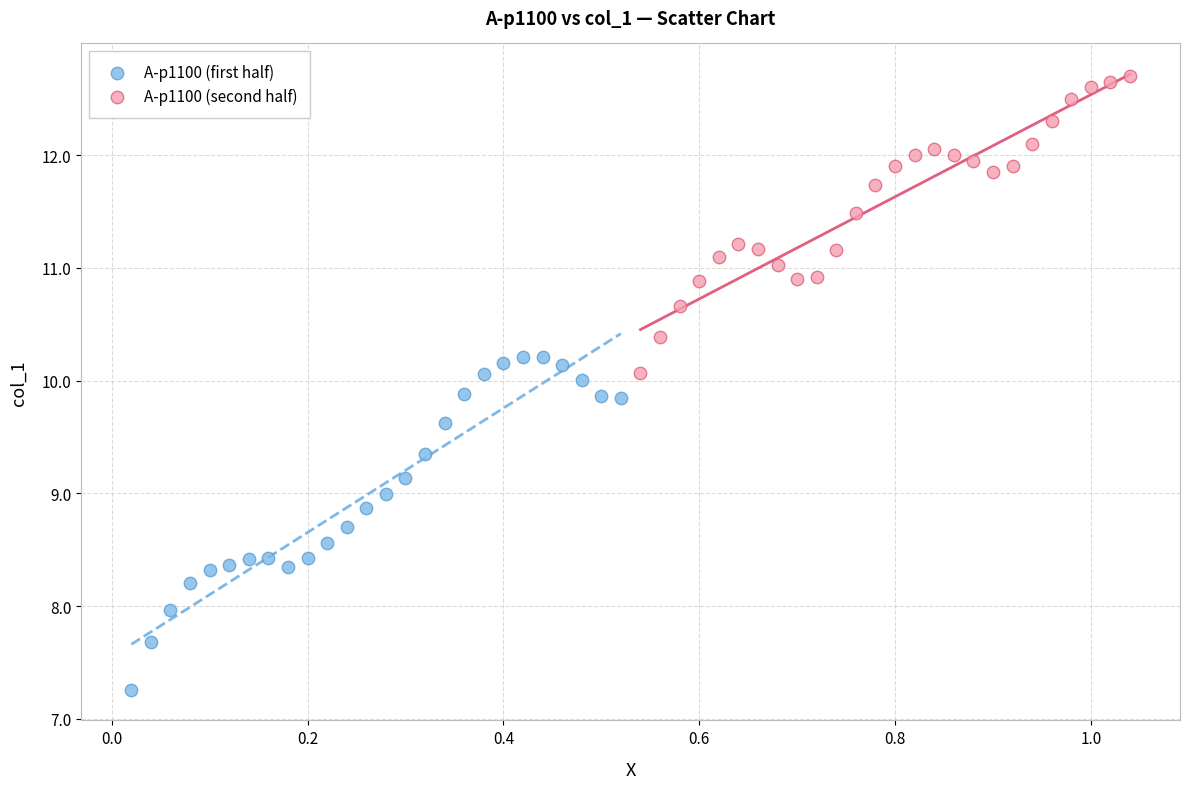

Which series has the widest spread of Y values?

A-p1100 (first half)